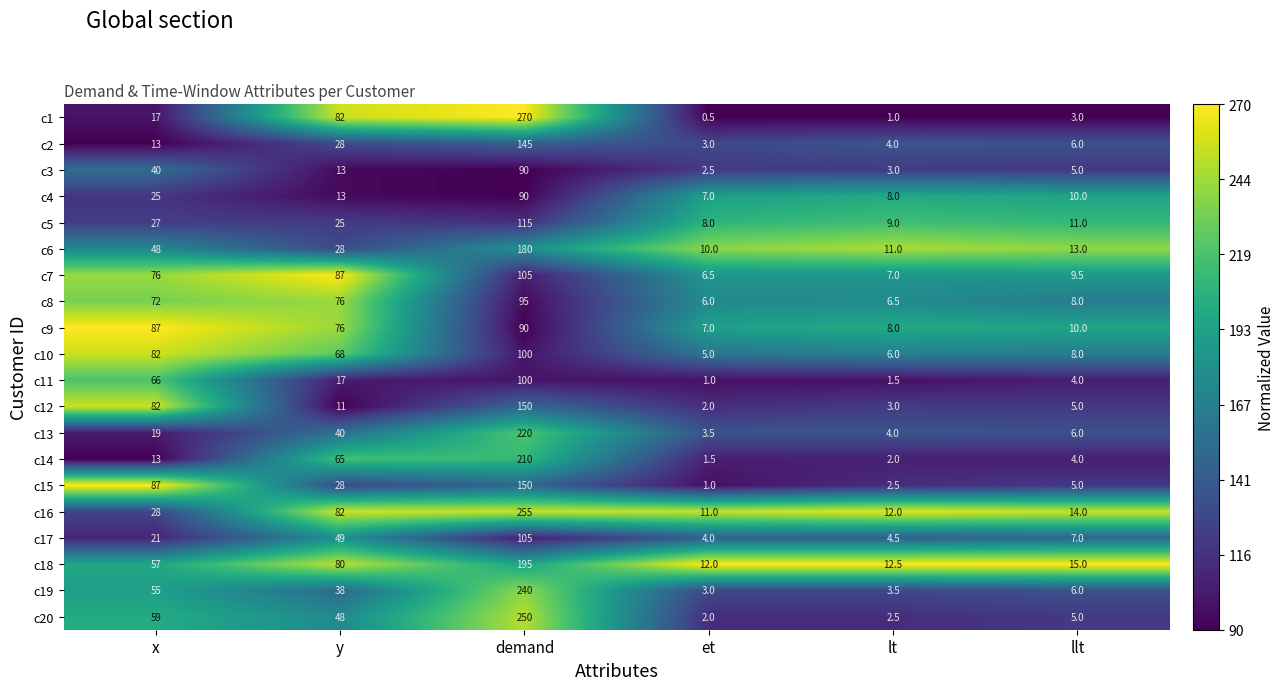

At which category is the sum across all series the highest?

demand